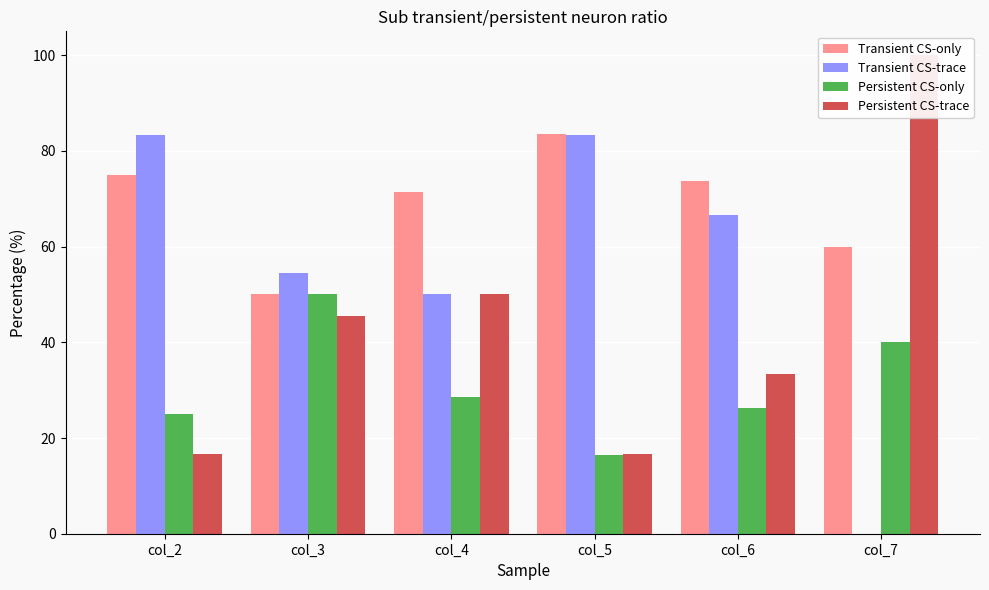

What is the difference between the Persistent CS-trace values at col_7 and col_6?

66.7